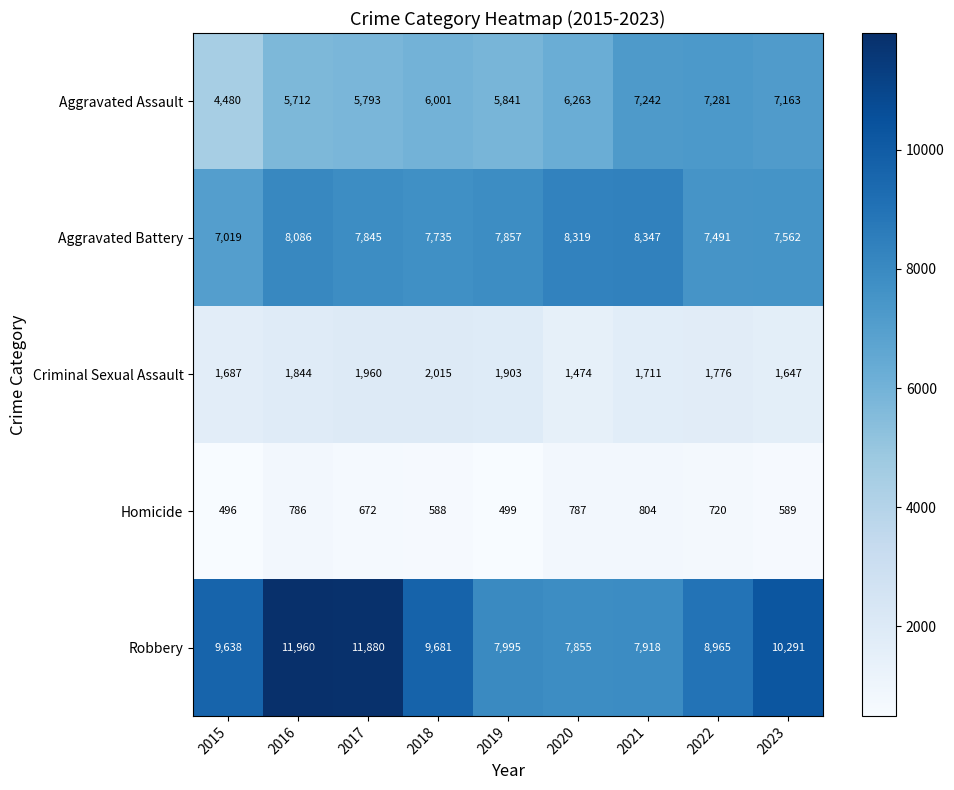

The value of Robbery at 2023 is 5875. True or false?

False